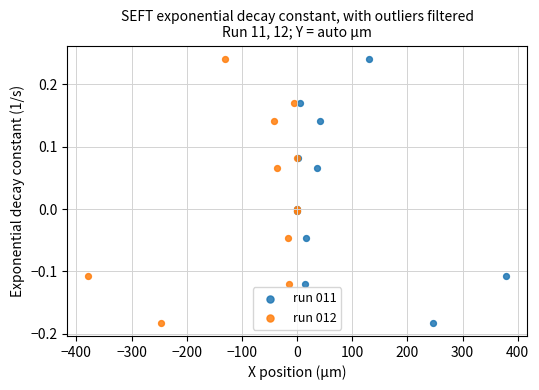

What are all the series names shown in the legend?

run 011, run 012